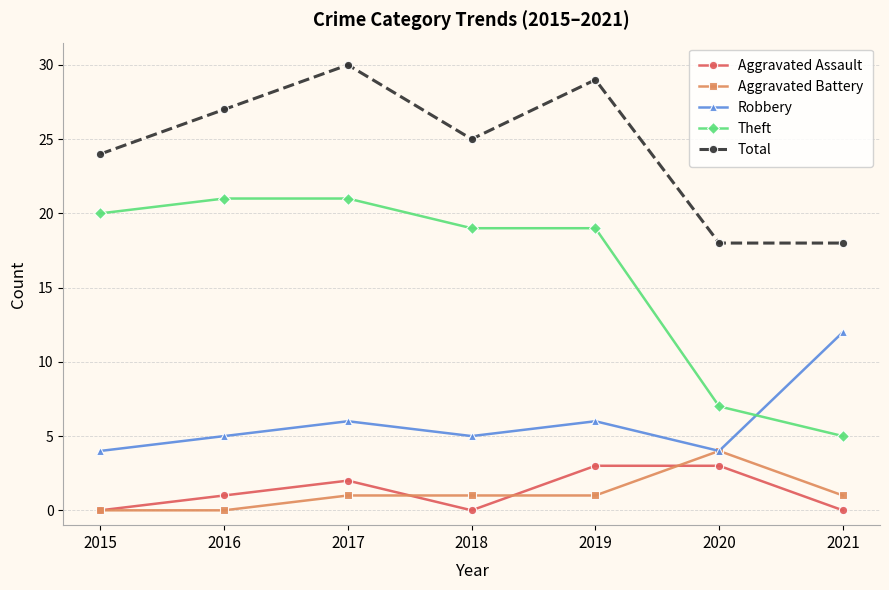

True or false: Aggravated Battery has more than 2 points higher than both neighbors.

False